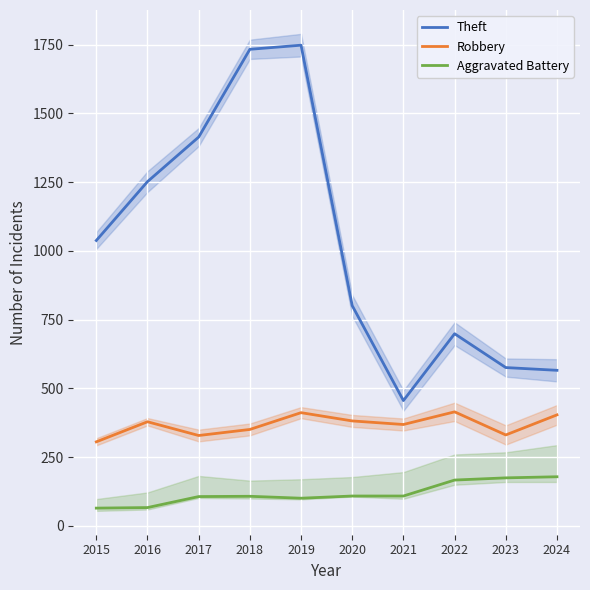

What is the spread (max minus min) of values at 2022?

532